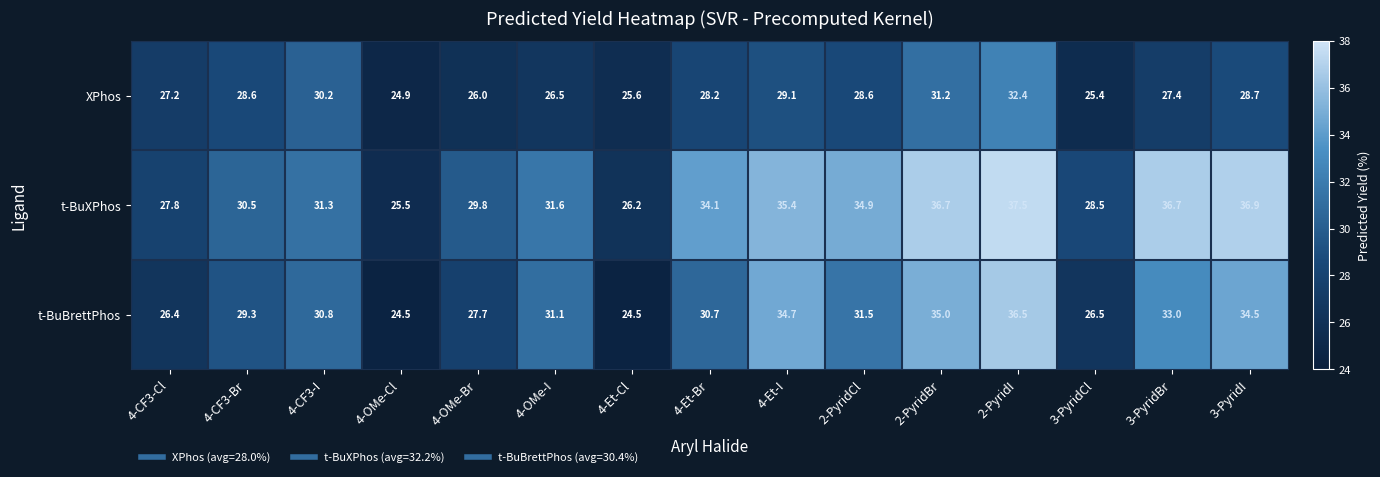

What is the difference between the XPhos values at 3-PyridBr and 4-Et-Br?

0.8